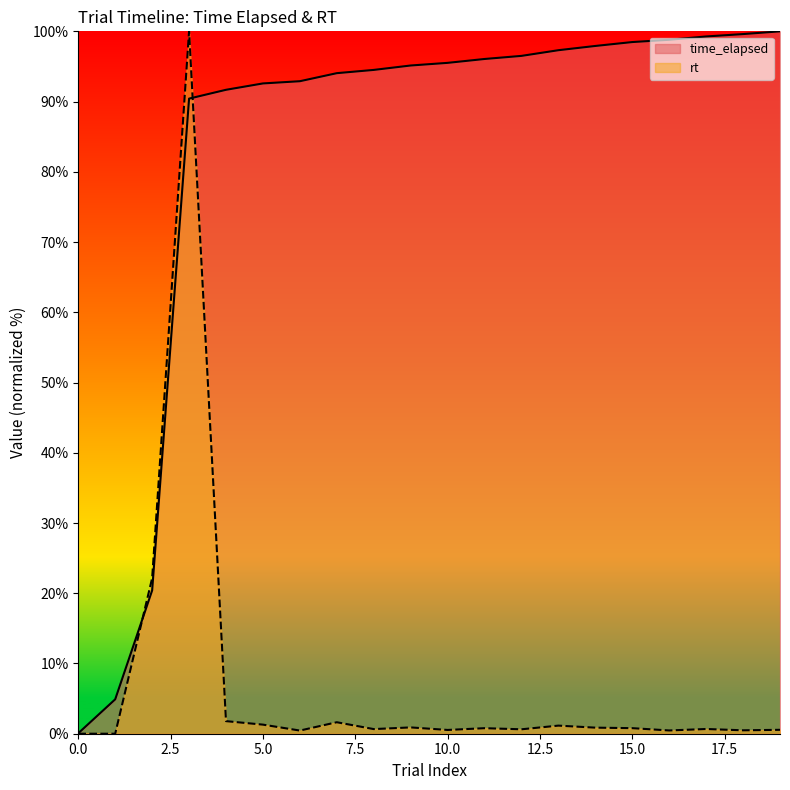

The value of time_elapsed at 1 is 8.2. True or false?

False